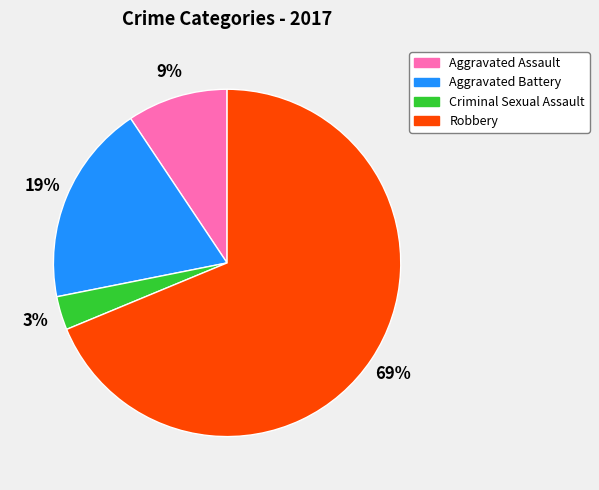

Approximately how many times larger is the value at Aggravated Battery compared to Robbery?

0.3